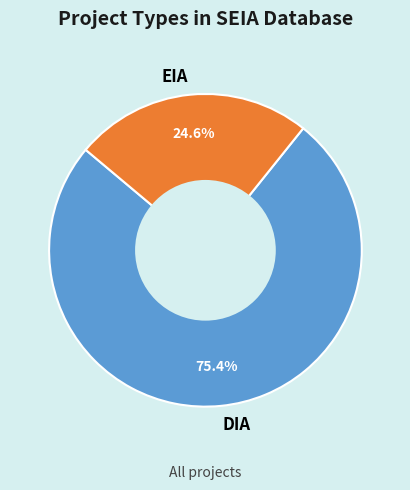

To the nearest percent, what is the average slice percentage?

50%